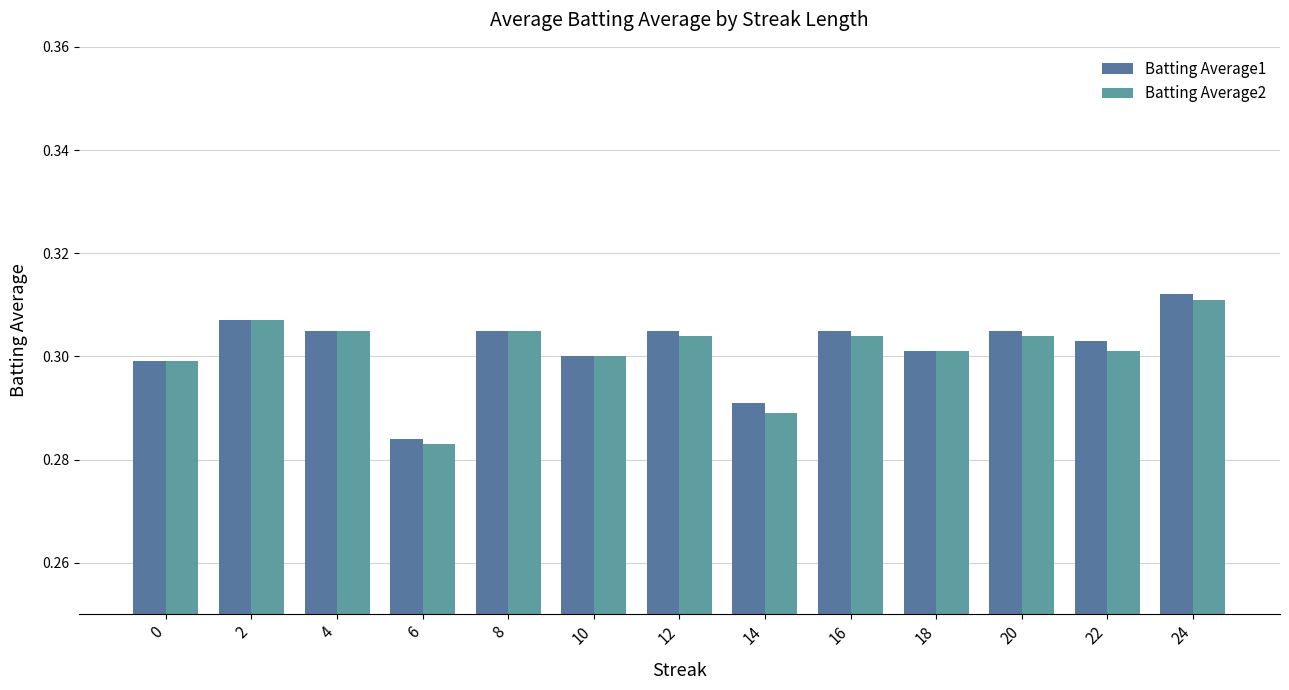

How many Batting Average2 values are between 0 and 1?

13